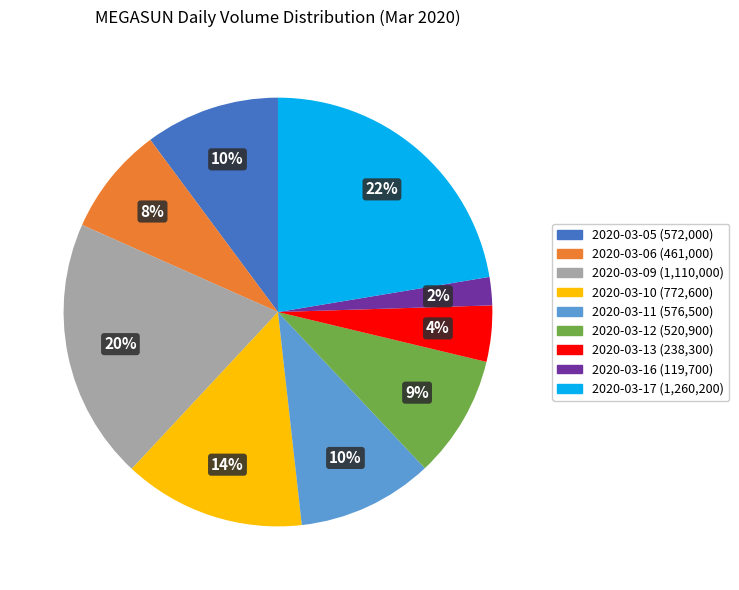

Rank the categories by value from lowest to highest.

2020-03-16, 2020-03-13, 2020-03-06, 2020-03-12, 2020-03-05, 2020-03-11, 2020-03-10, 2020-03-09, 2020-03-17